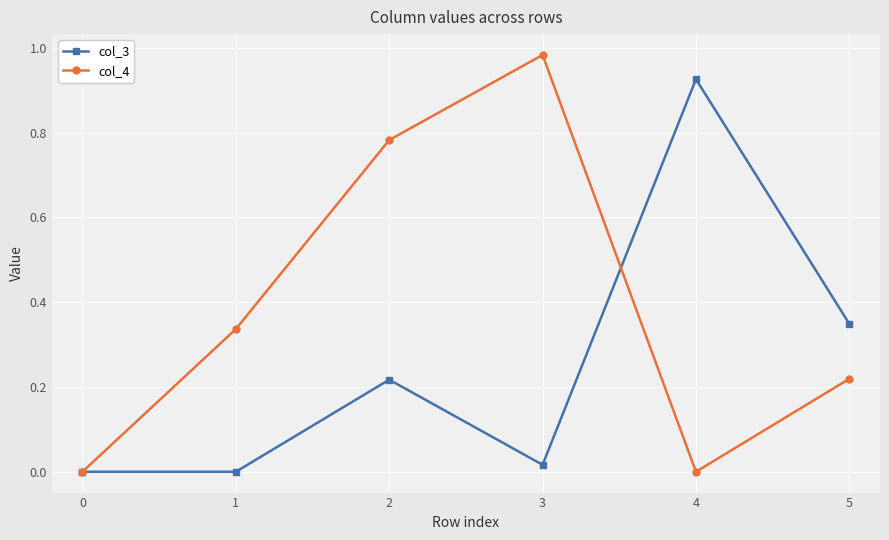

Which label corresponds to the largest value in the chart?

3